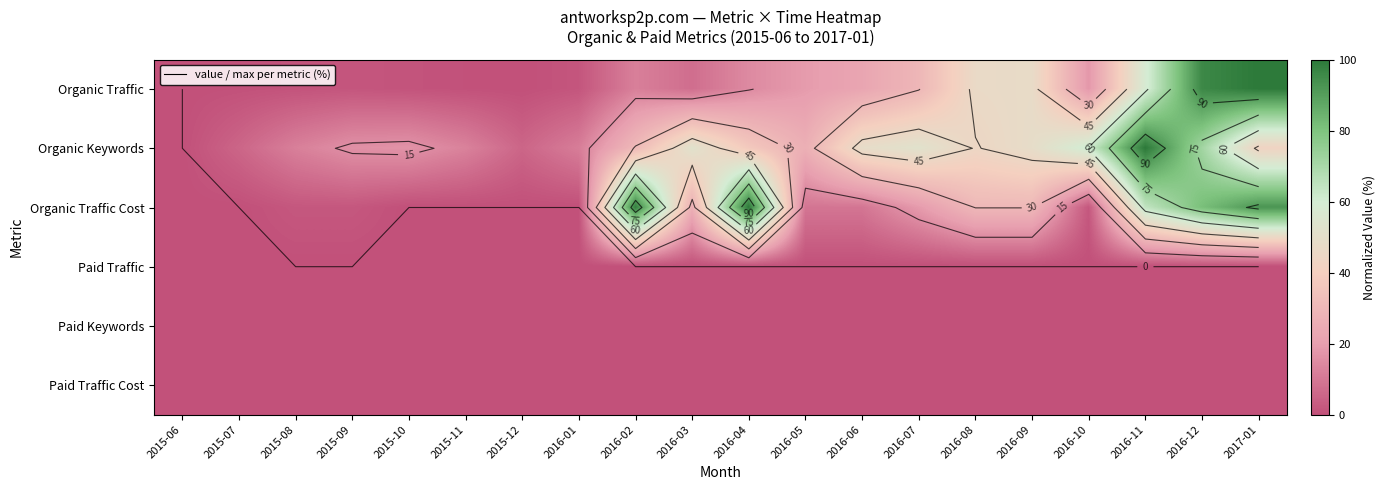

Is it true that Organic Keywords equals 11.4 at 2016-01?

True